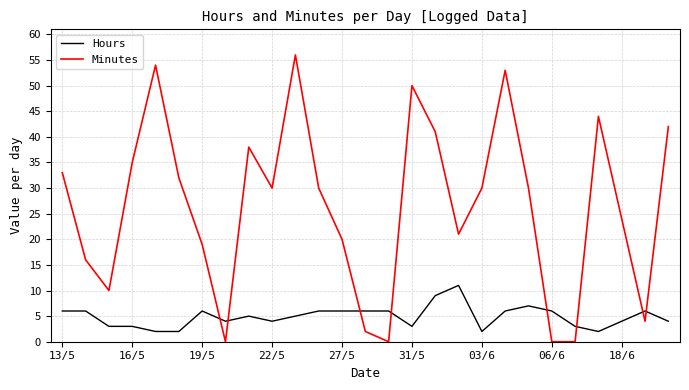

What is the maximum value shown in the chart?

56